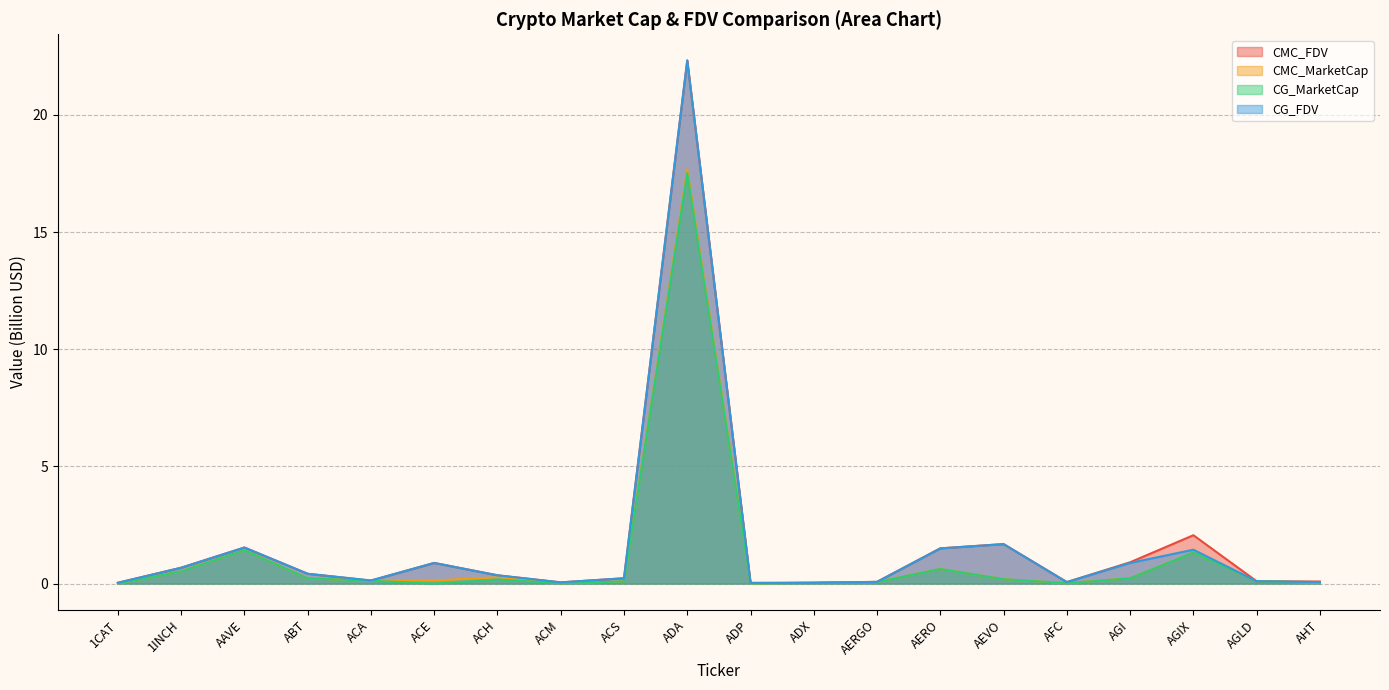

How many interior local valleys does the CMC_FDV series have?

4